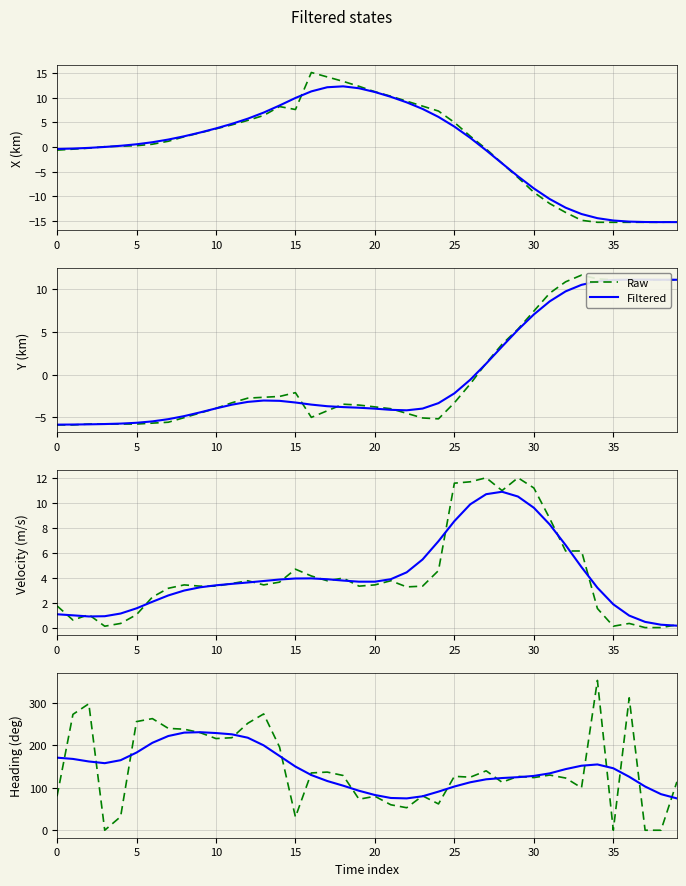

How many times do Raw and Filtered cross each other?

19